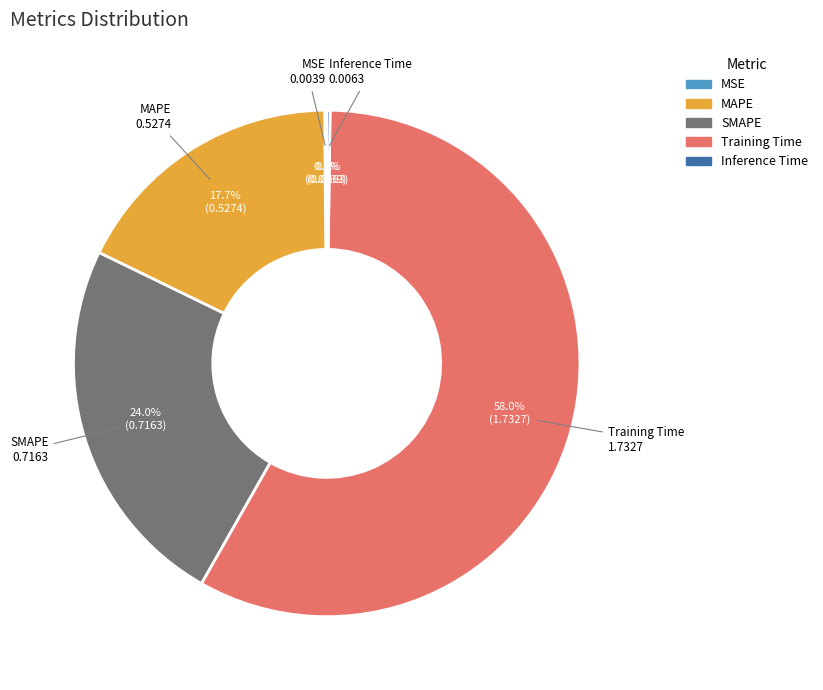

Does Training Time account for over 50% of the chart?

Yes